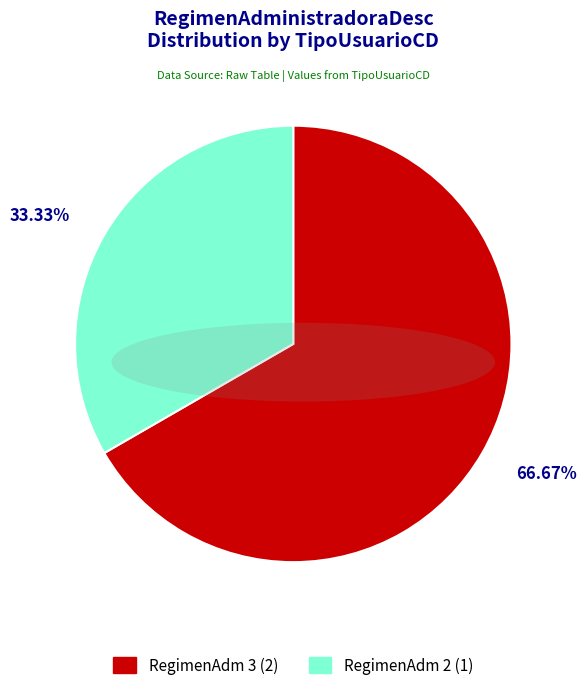

What is the majority slice?

RegimenAdm 3 (2)